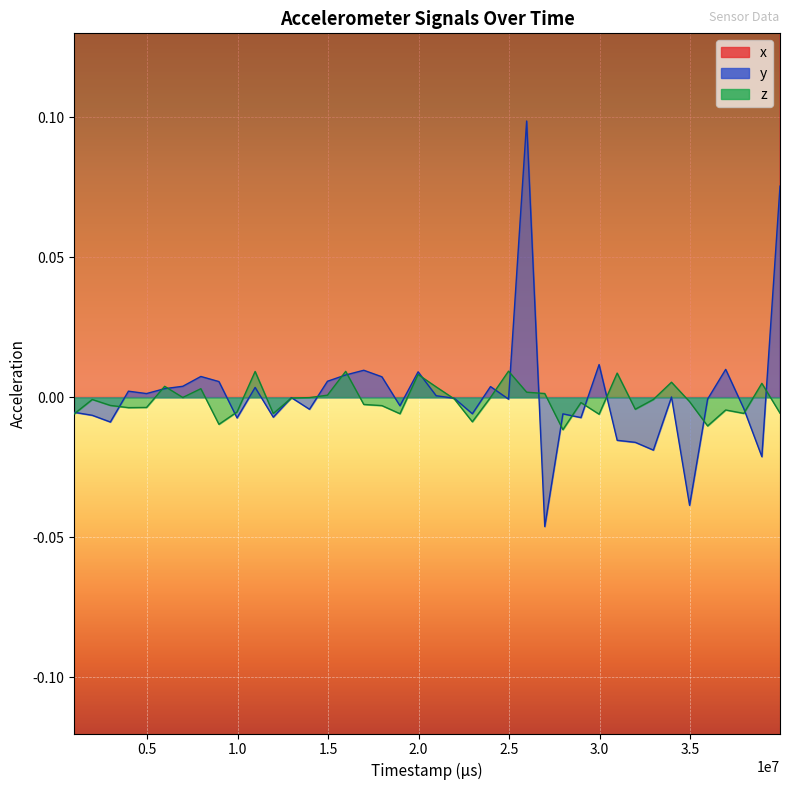

What are all the series names shown in the legend?

x, y, z